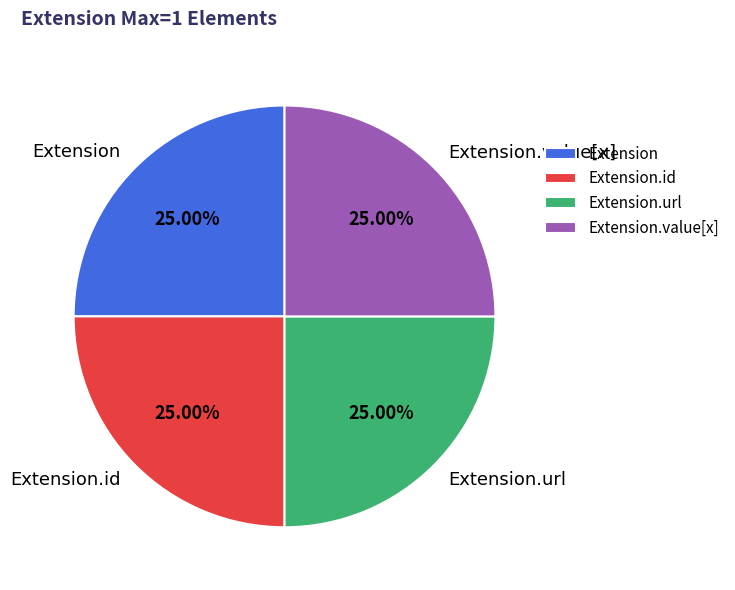

Does Extension account for over 50% of the chart?

No